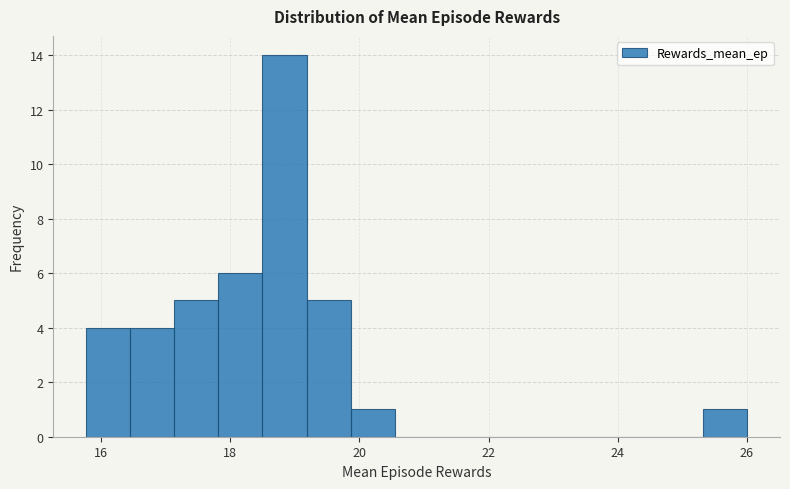

Read against the x-axis, roughly where is the centre of the tallest bar?

18.8